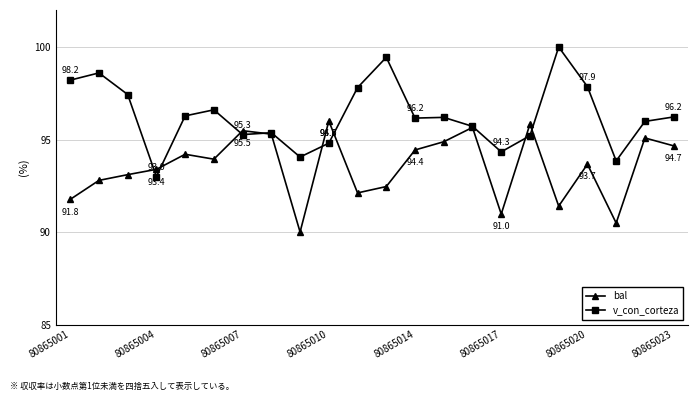

At how many categories does at least one series exceed 97?

7